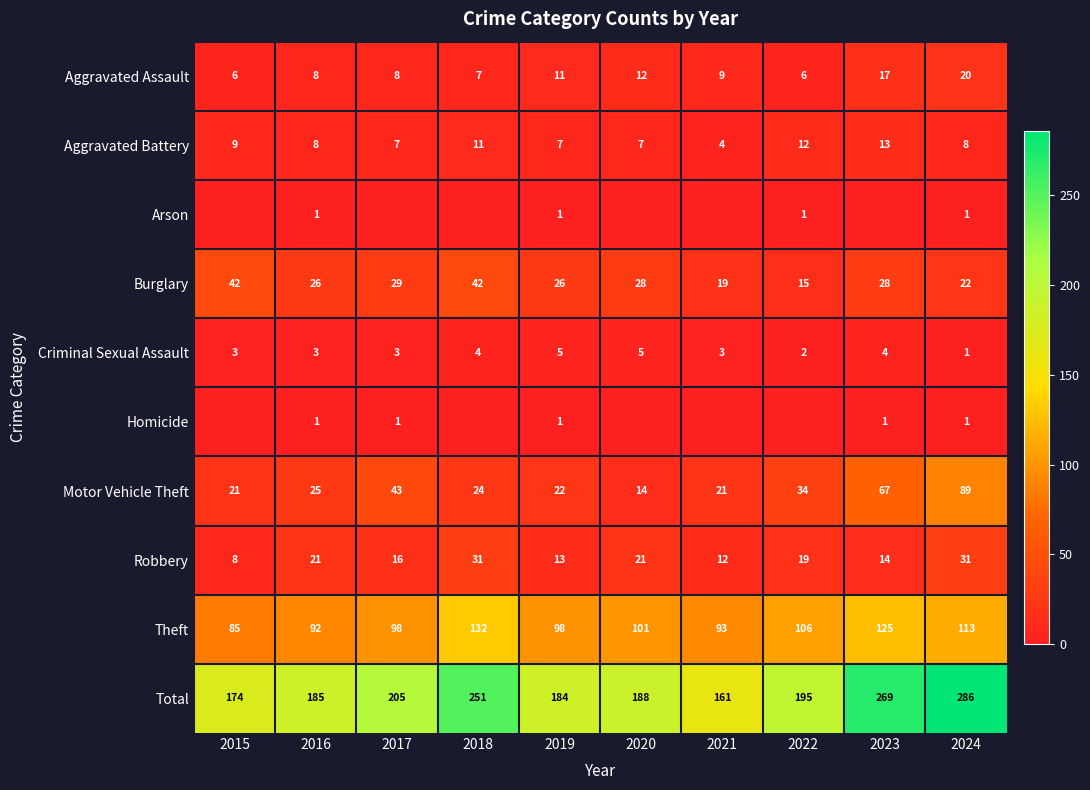

Is it true that Total equals 214 at 2021?

False